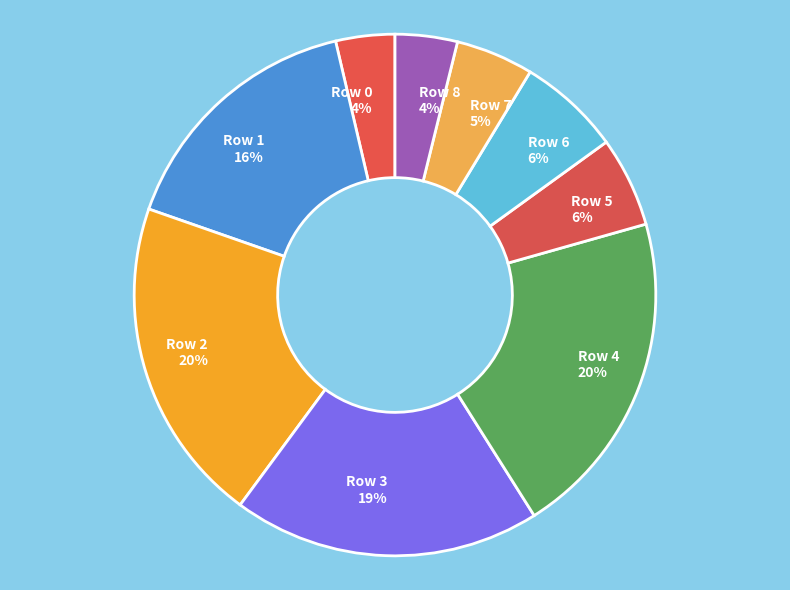

Does any single category account for the majority?

No